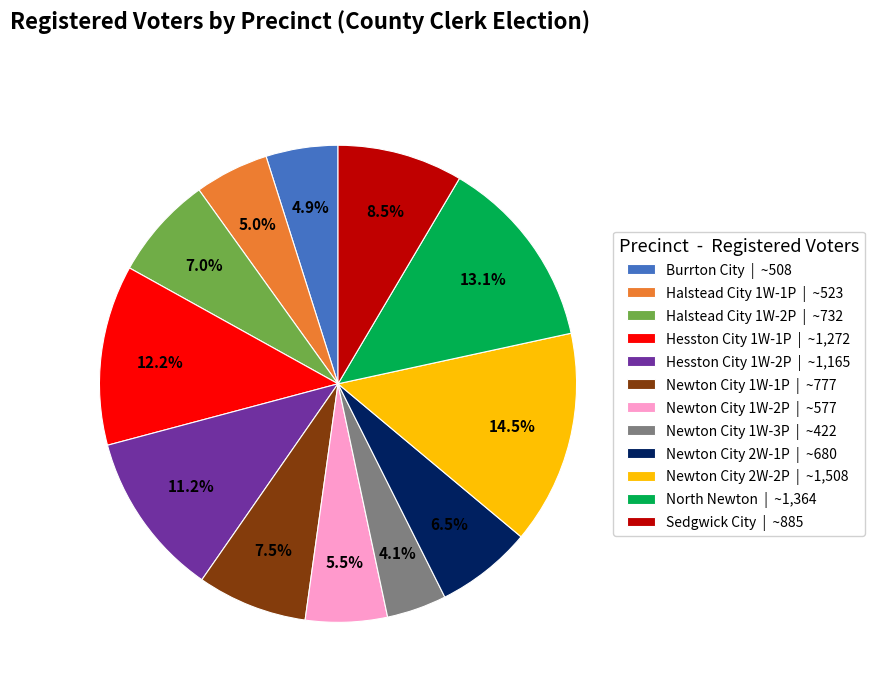

To the nearest percent, what is the combined percentage of Burrton City and Newton City 1W-2P?

10%